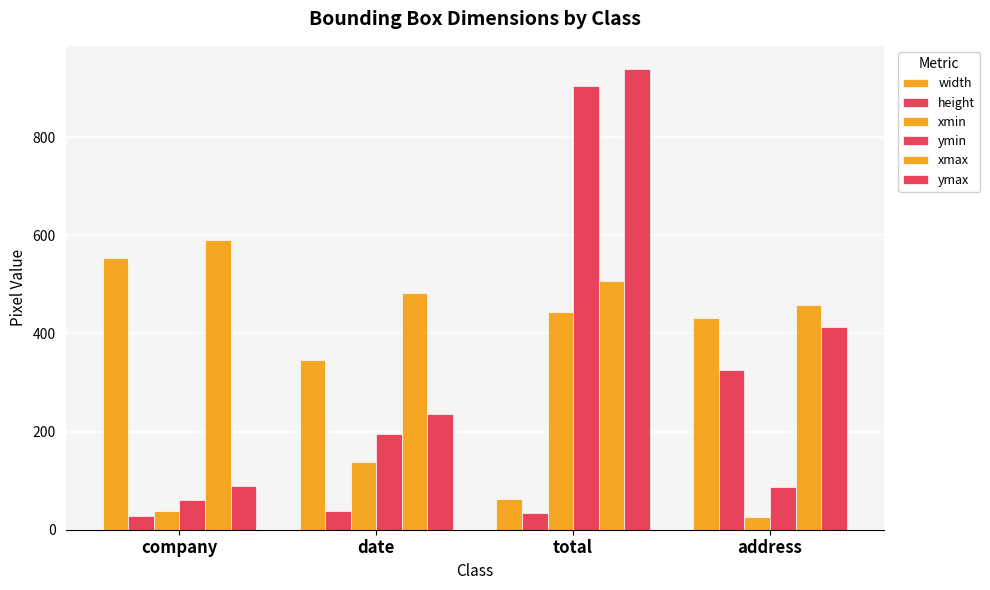

How many bars are there in each group?

6